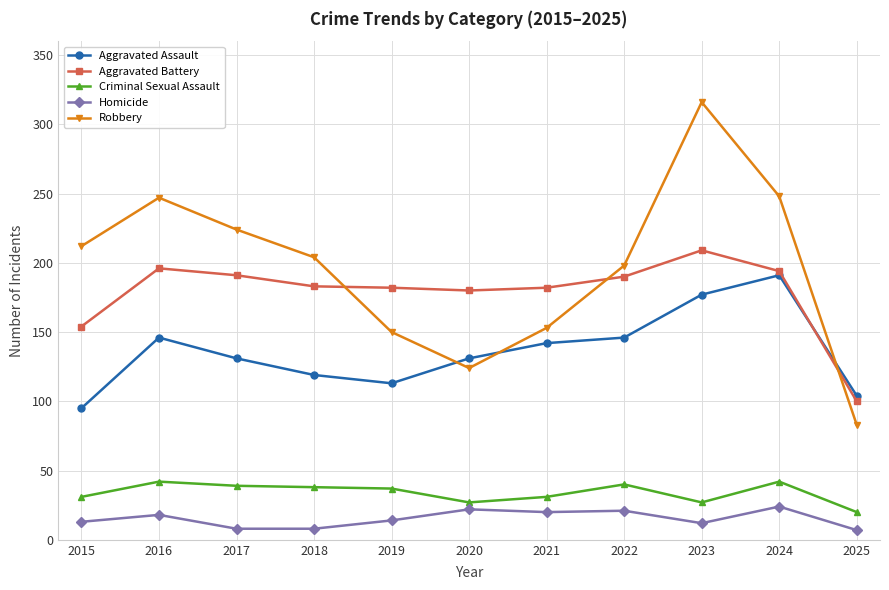

At 2018, list the series in order from largest to smallest.

Robbery, Aggravated Battery, Aggravated Assault, Criminal Sexual Assault, Homicide